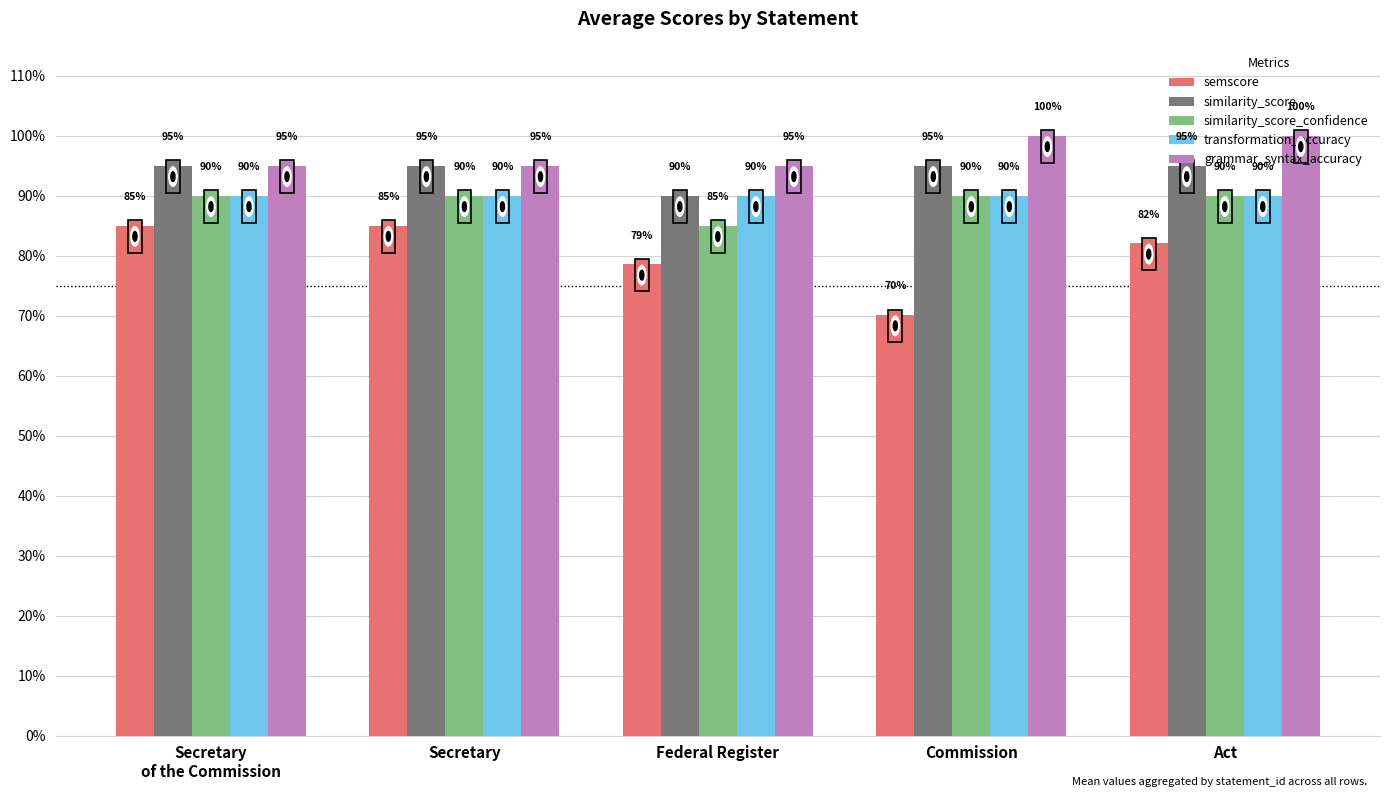

What is the difference between the maximum and second lowest values in the semscore series?

0.1